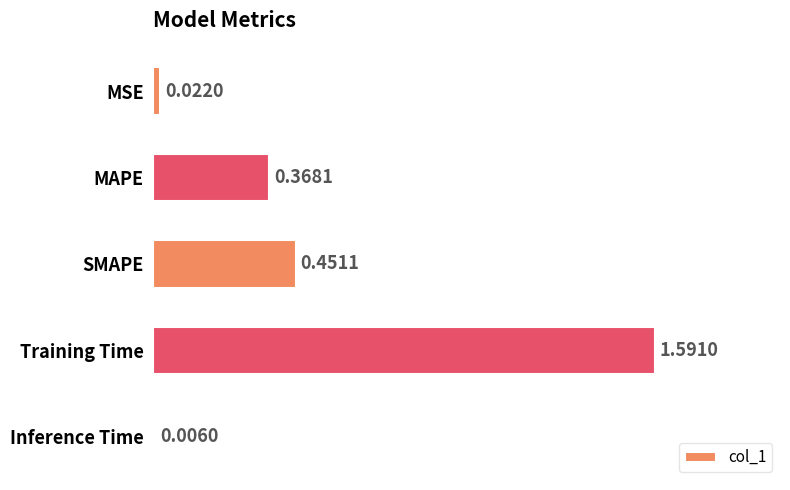

What is the difference between the values at Training Time and SMAPE?

1.1